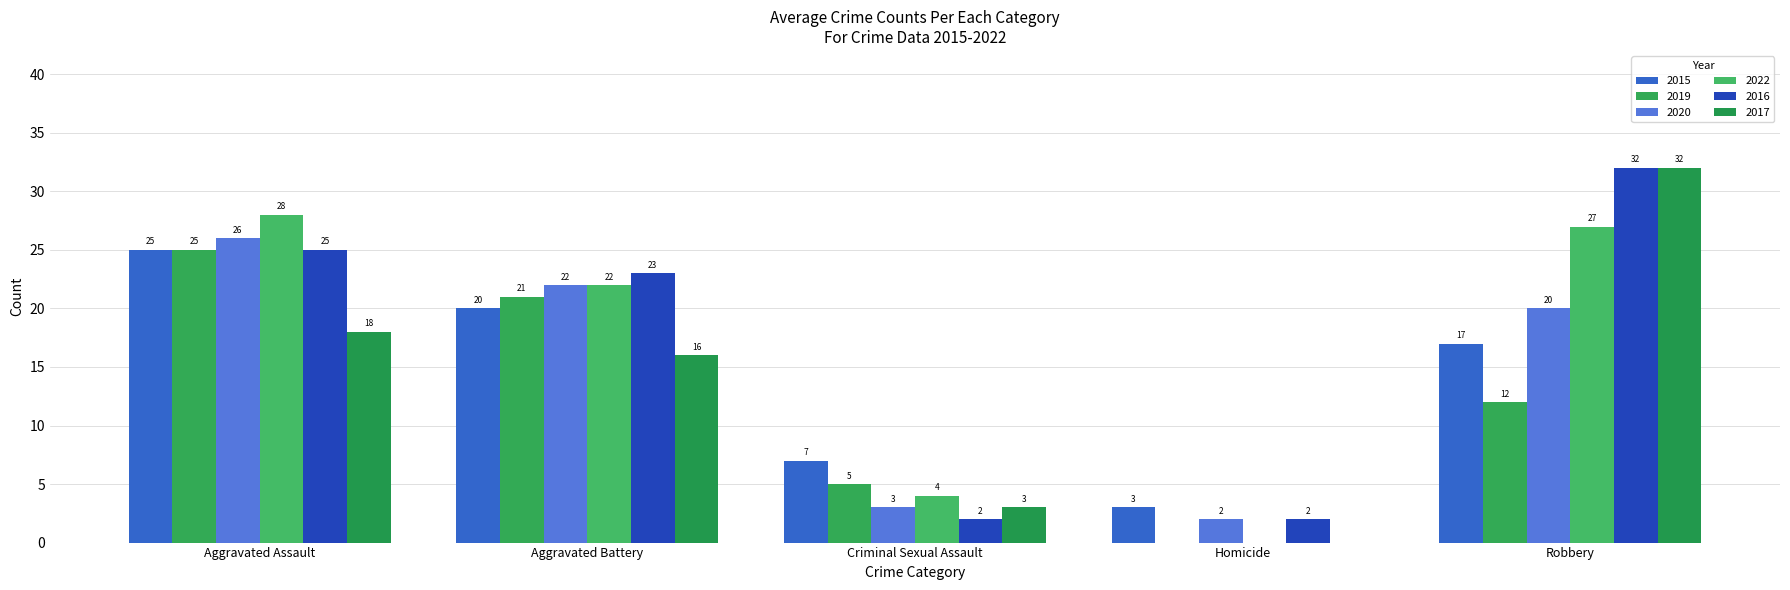

At which label does 2022 reach its minimum?

Homicide